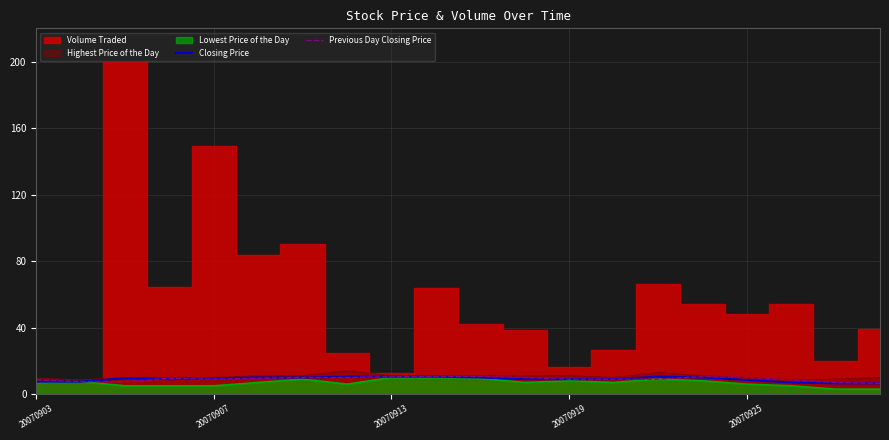

True or false: Previous Day Closing Price has a value of 10.5 at 15.

True